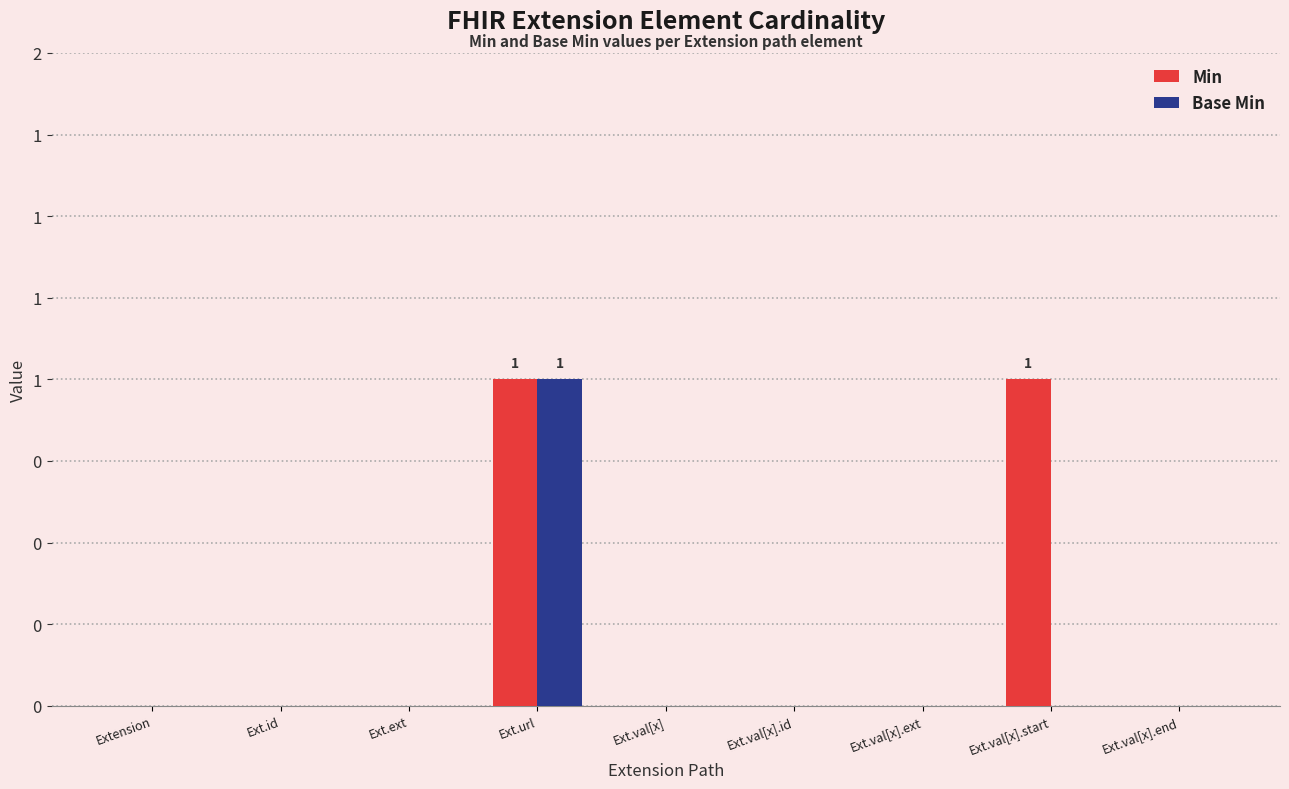

Is it true that Base Min equals -1 at Ext.val[x].id?

False